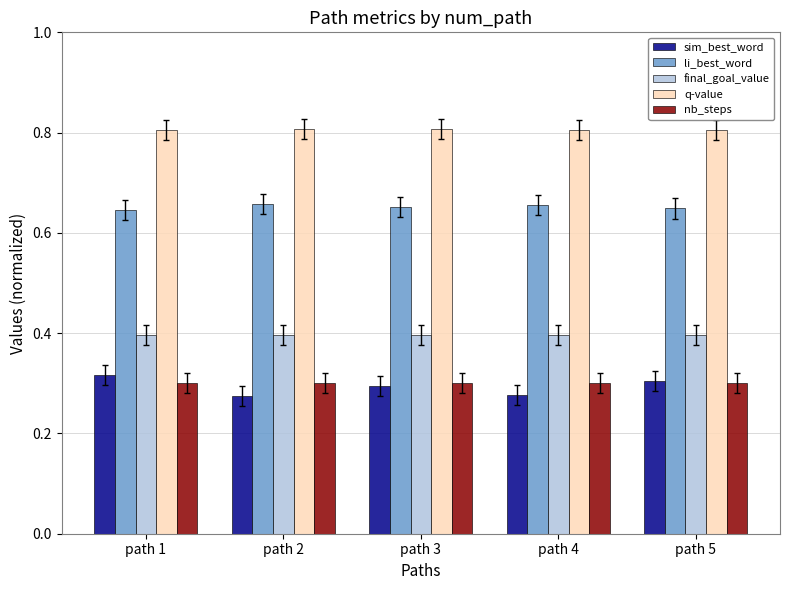

Which series has the largest total across all categories?

q-value